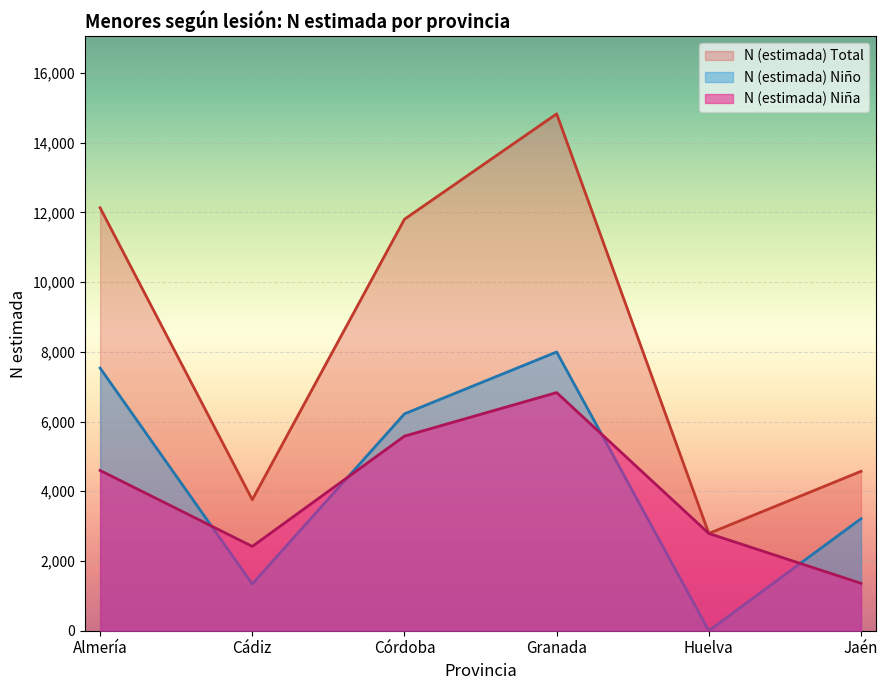

What is the total value across all series at Almería?

24266